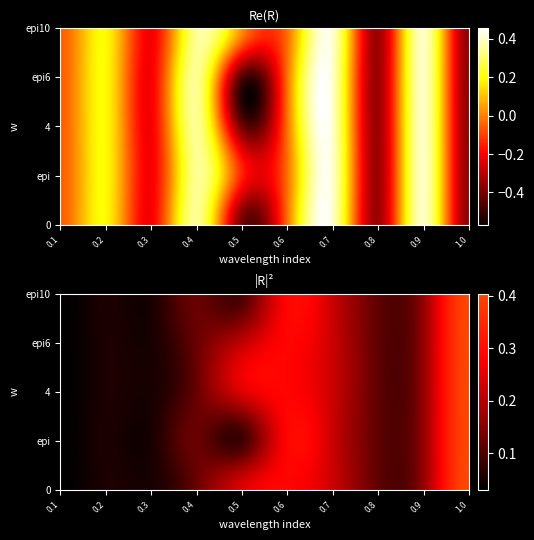

Is the value of epi6 at 5 greater than the value of 0 at epi6?

No